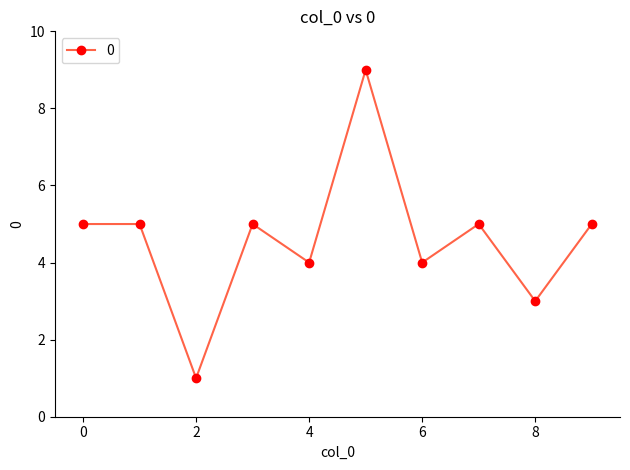

What is the average value?

5